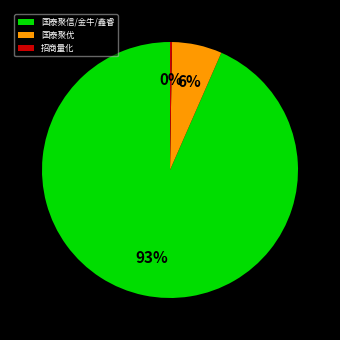

Which category has the biggest portion of the pie?

国泰聚信/金牛/鑫睿